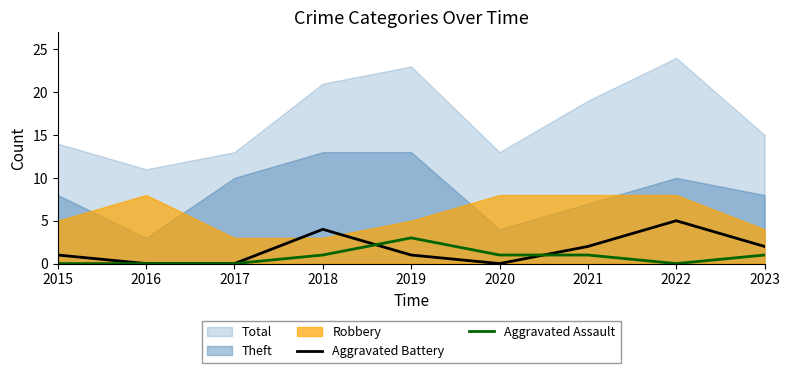

True or false: Aggravated Battery has a value of 1 at 2019.

True